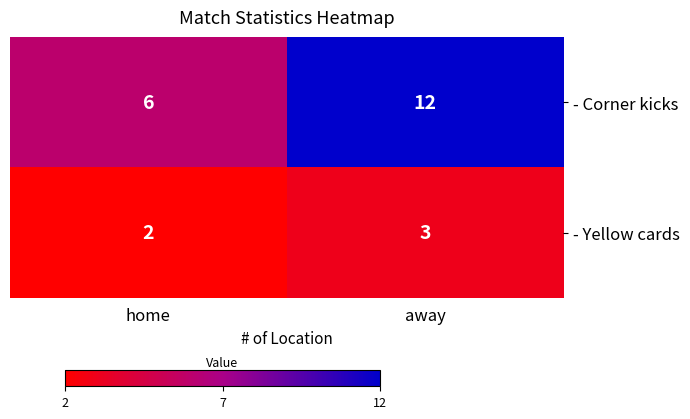

What is the average value of the - Corner kicks series?

9